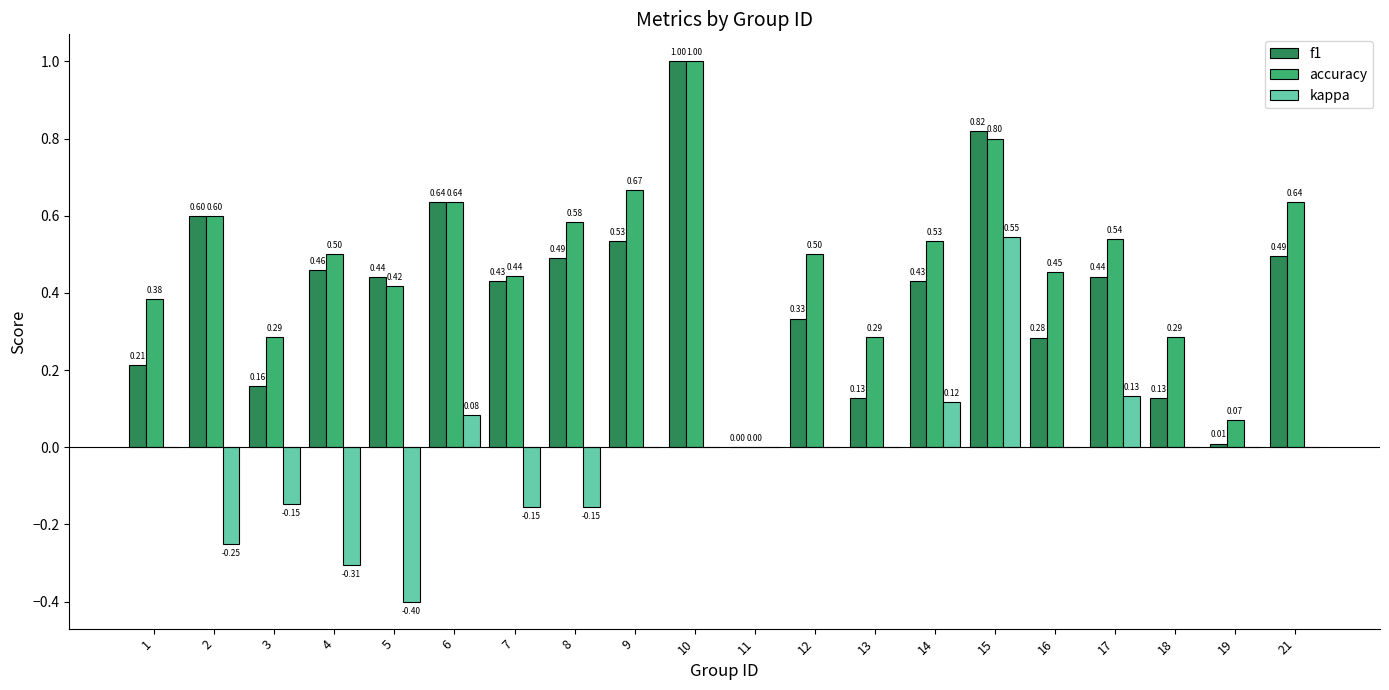

What is the sum of all kappa values?

-0.5